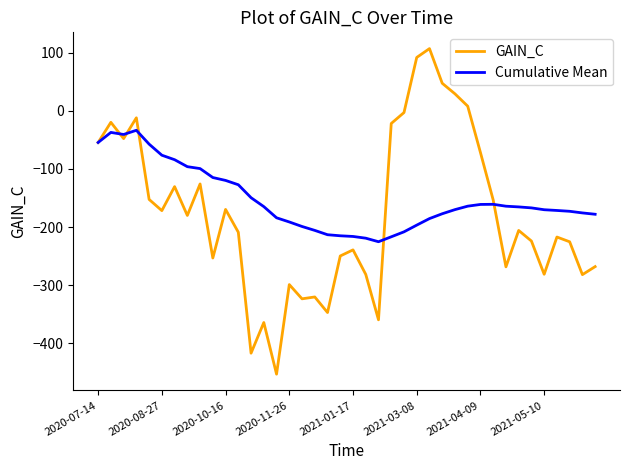

Which series has the largest total across all categories?

Cumulative Mean